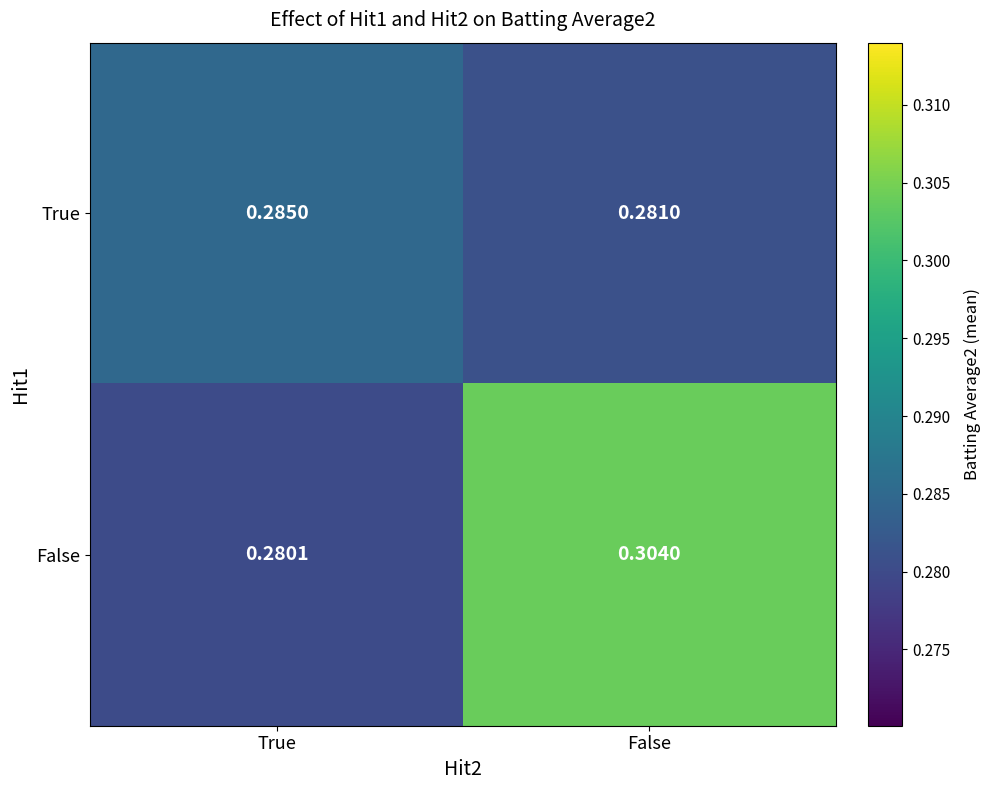

Which series has the widest spread of values?

False